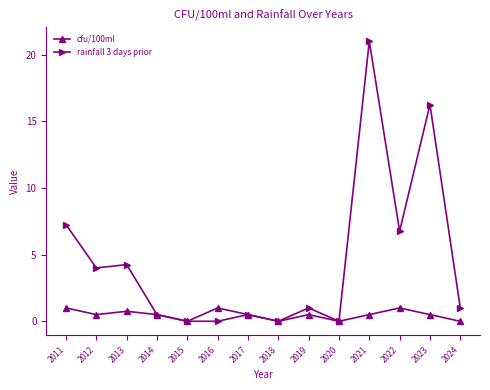

Rank the series by their average value, from lowest to highest.

cfu/100ml, rainfall 3 days prior